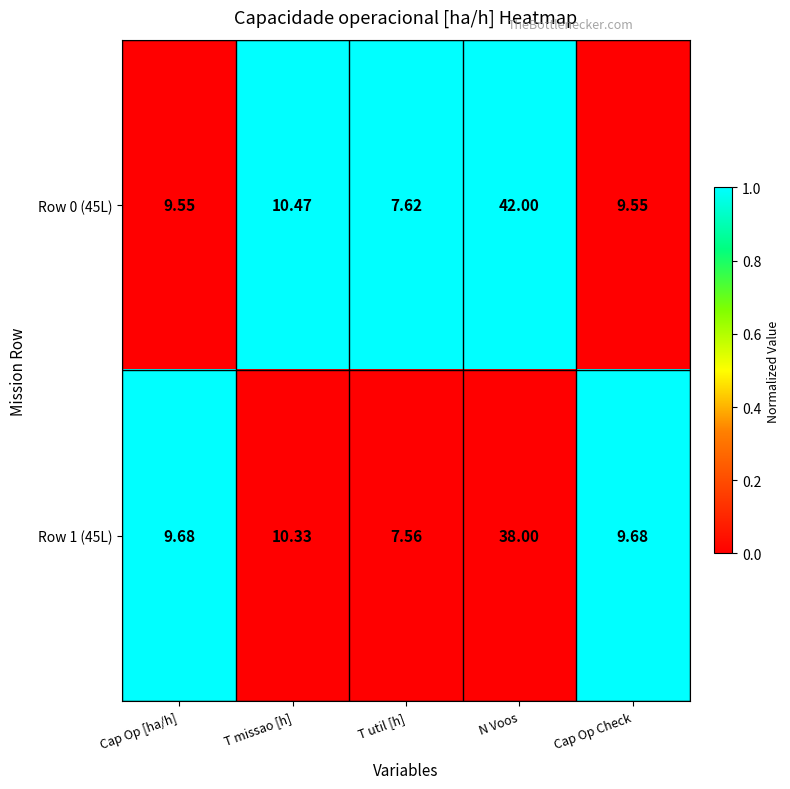

At which category does the chart reach its minimum across all series?

T util [h]